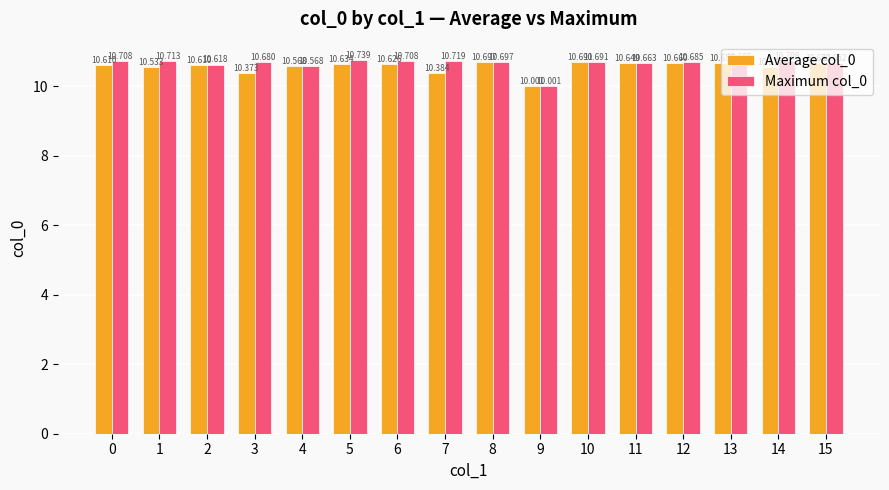

What is the sum of all Maximum col_0 values?

170.2